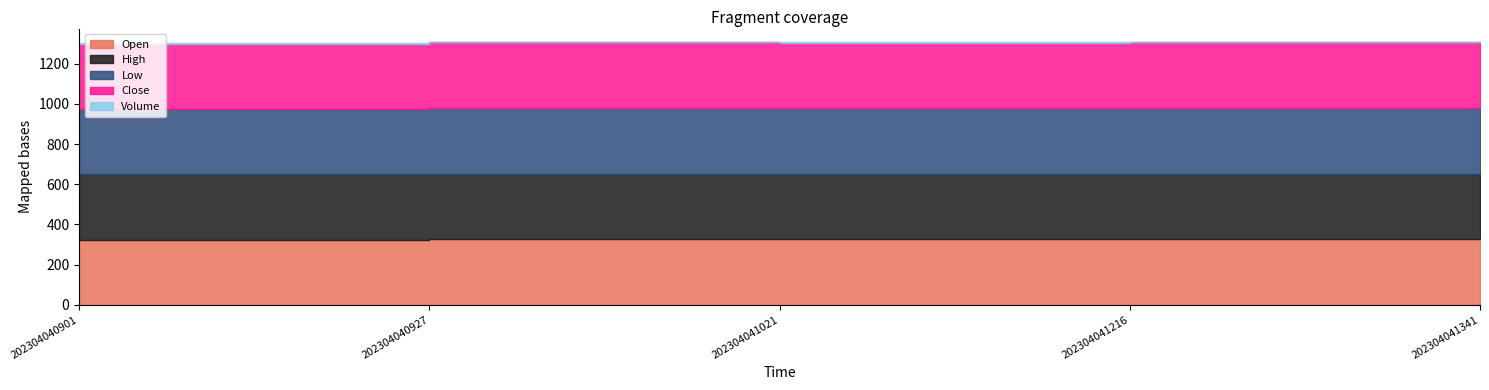

How many lines are shown in the chart?

5